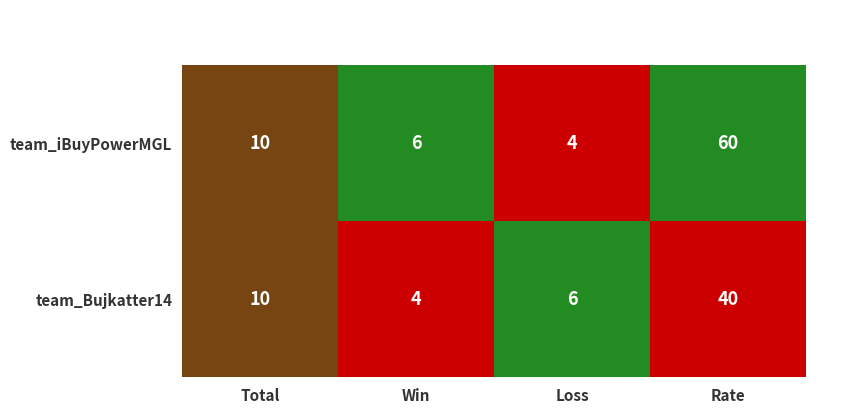

Is it true that team_Bujkatter14 equals 10 at Total?

True